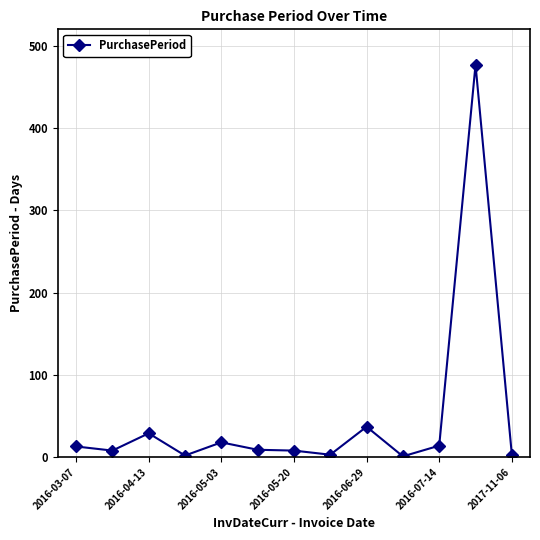

Does the chart have visible grid lines?

Yes